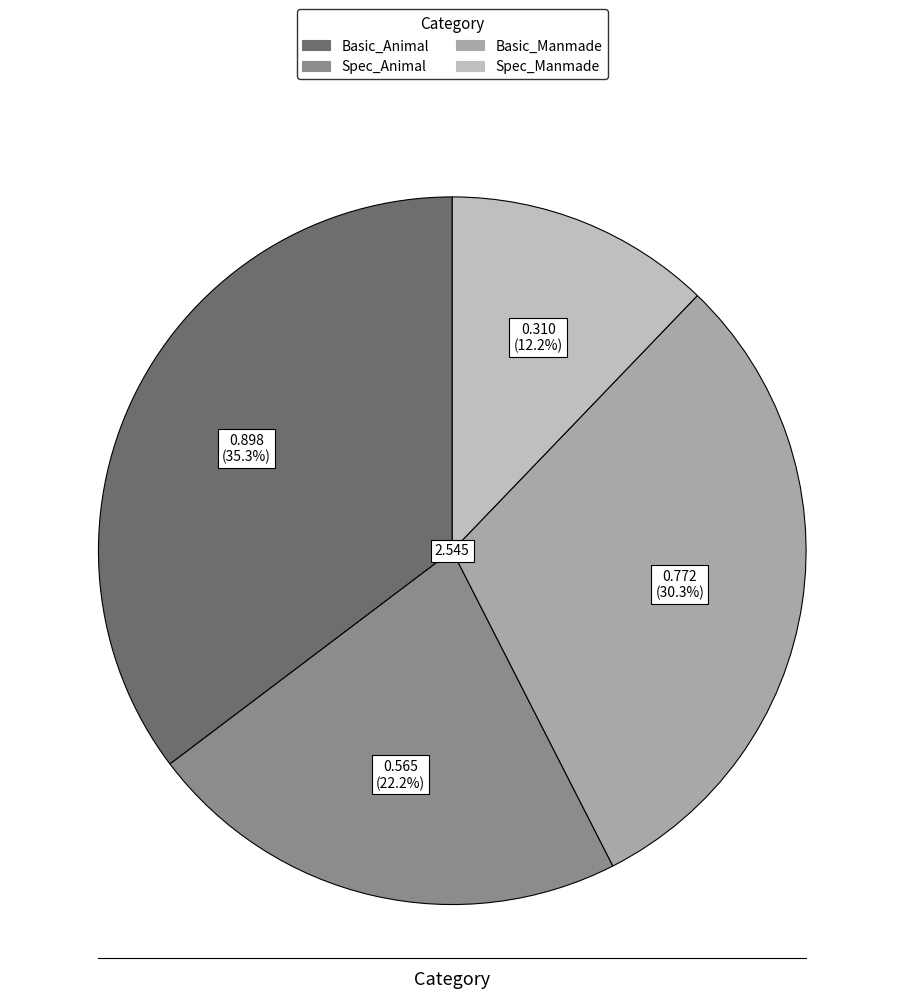

Count the number of slices in the pie.

4